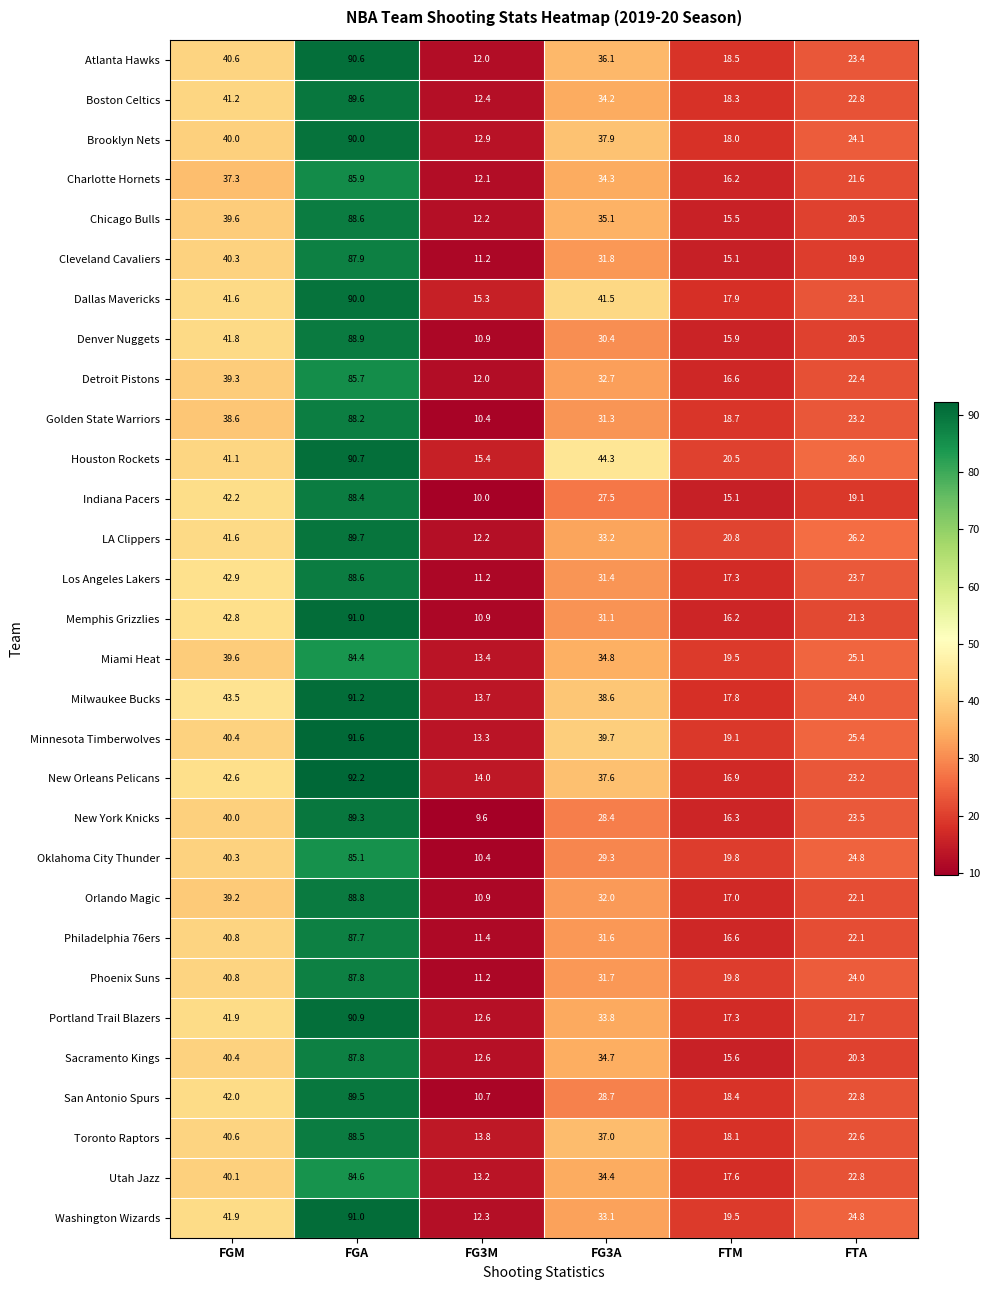

Which series changed the most between FG3A and FTM?

Houston Rockets